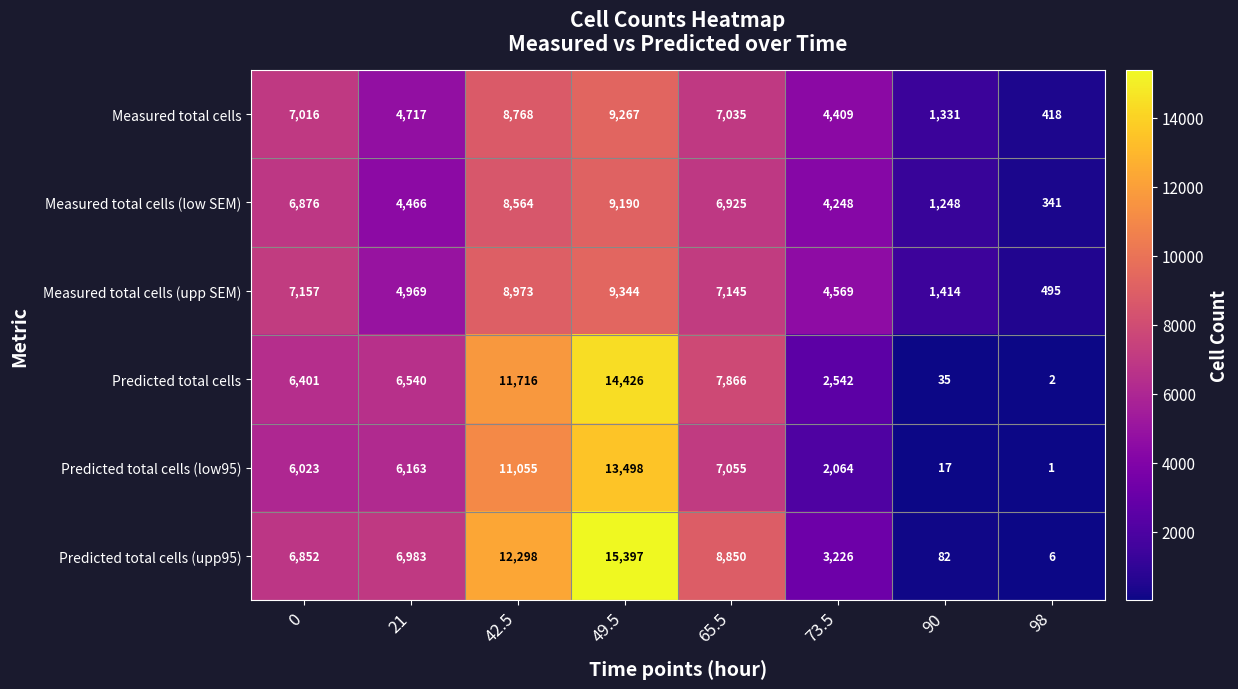

Which label corresponds to the smallest value in the chart?

98